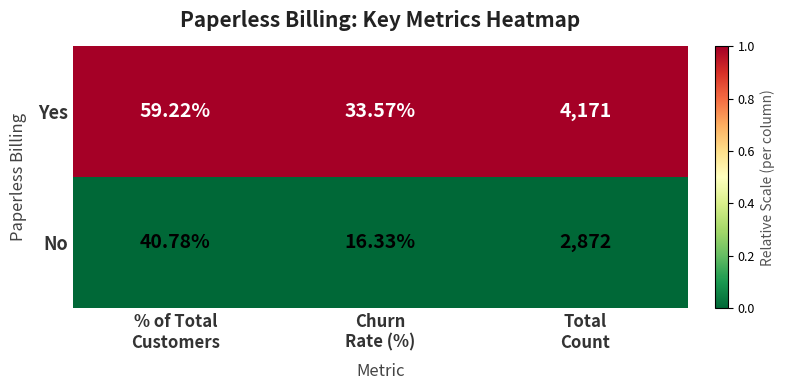

What is the total value across all series at Total
Count?

7043.0